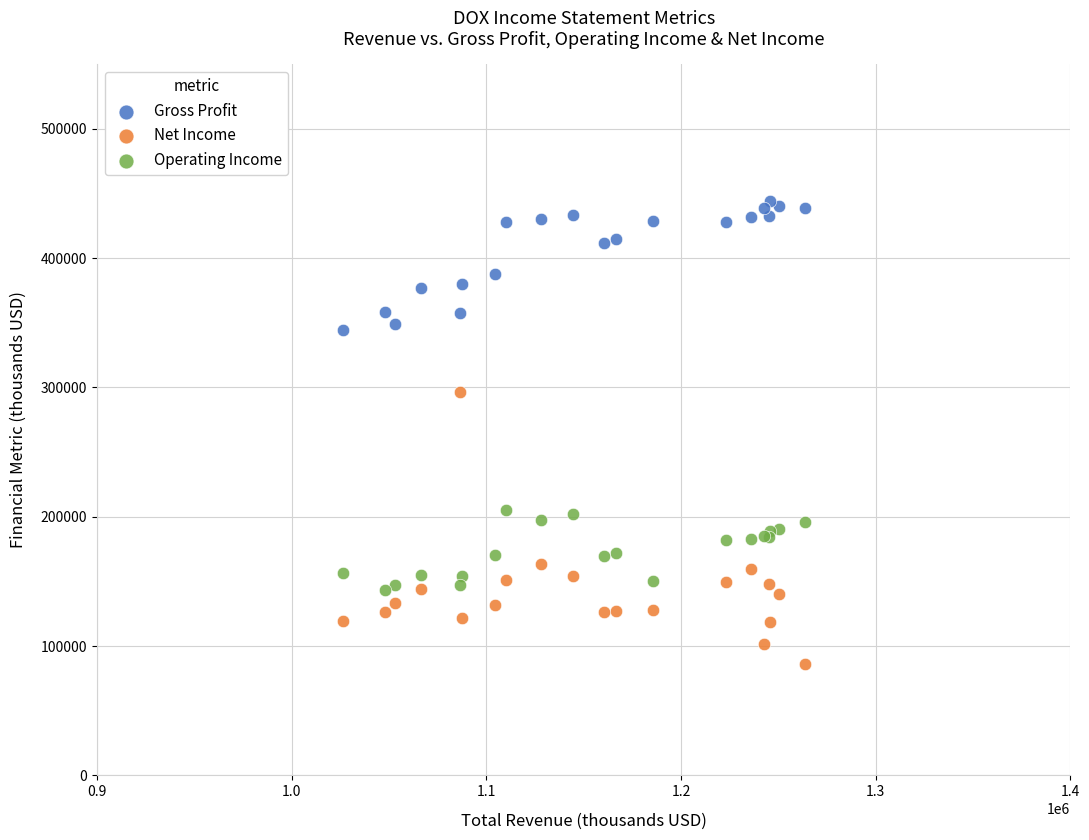

What is the X range (max minus min) for the scatter plot?

237700